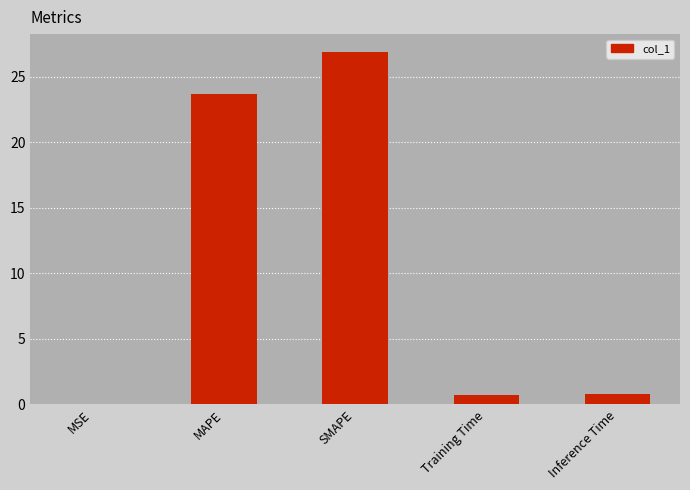

Is it true that the value at MAPE is 23.7?

True